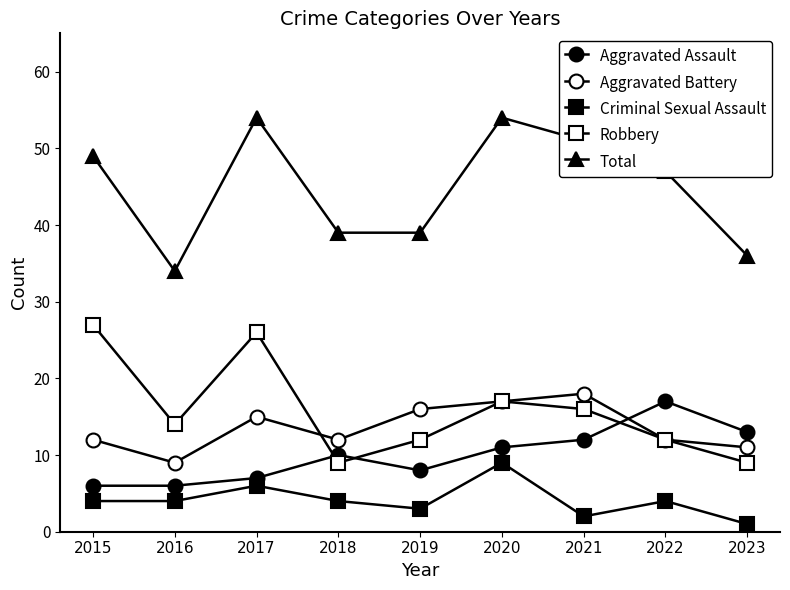

How many lines are shown in the chart?

5